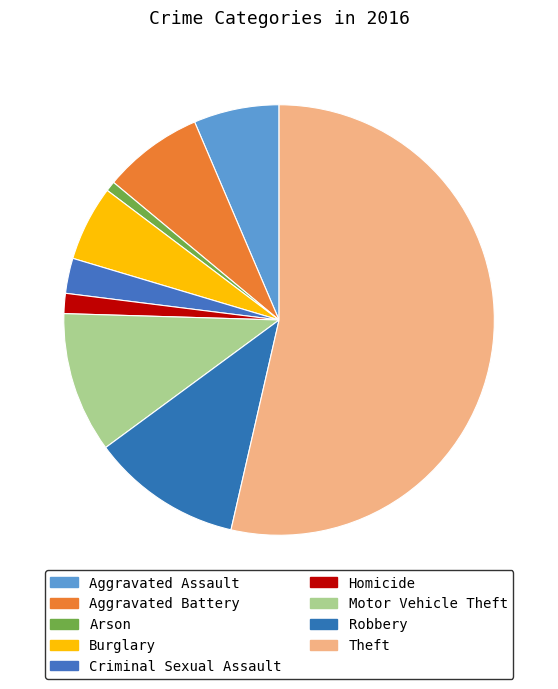

To the nearest percent, what percentage of the pie is Criminal Sexual Assault?

3%